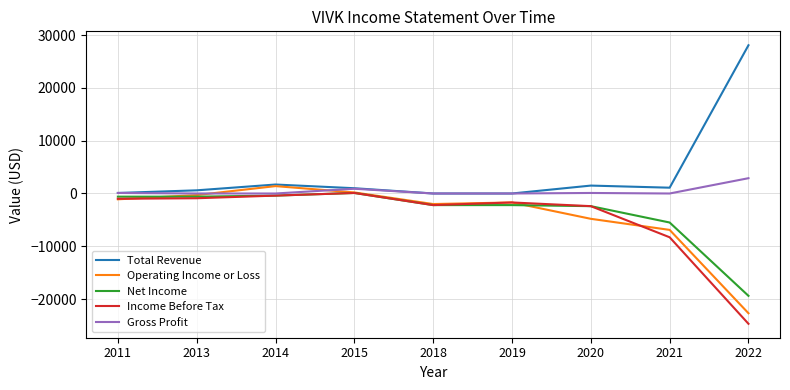

What is the highest value of the Total Revenue series?

28100